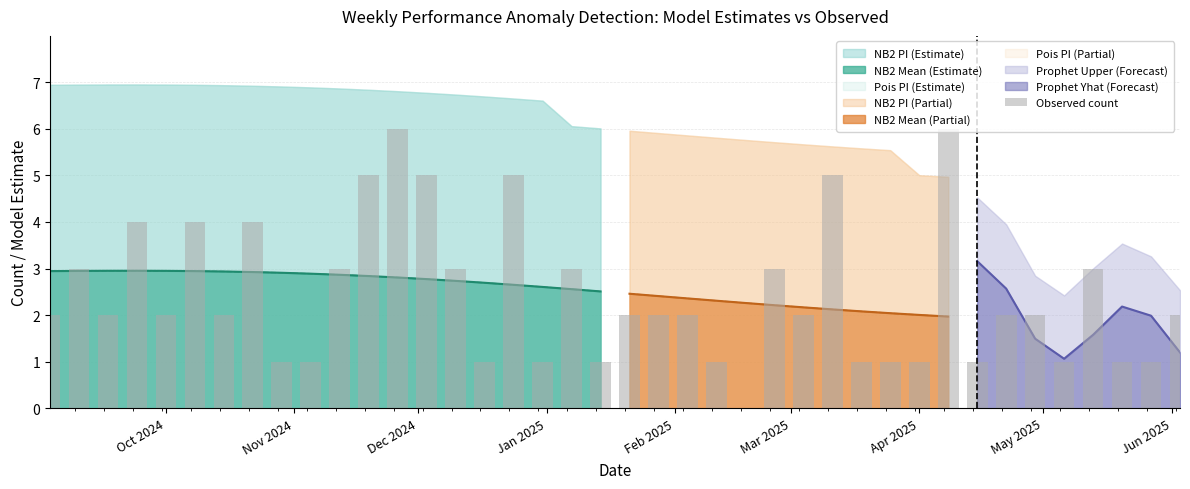

The value at 28 is 2. True or false?

False